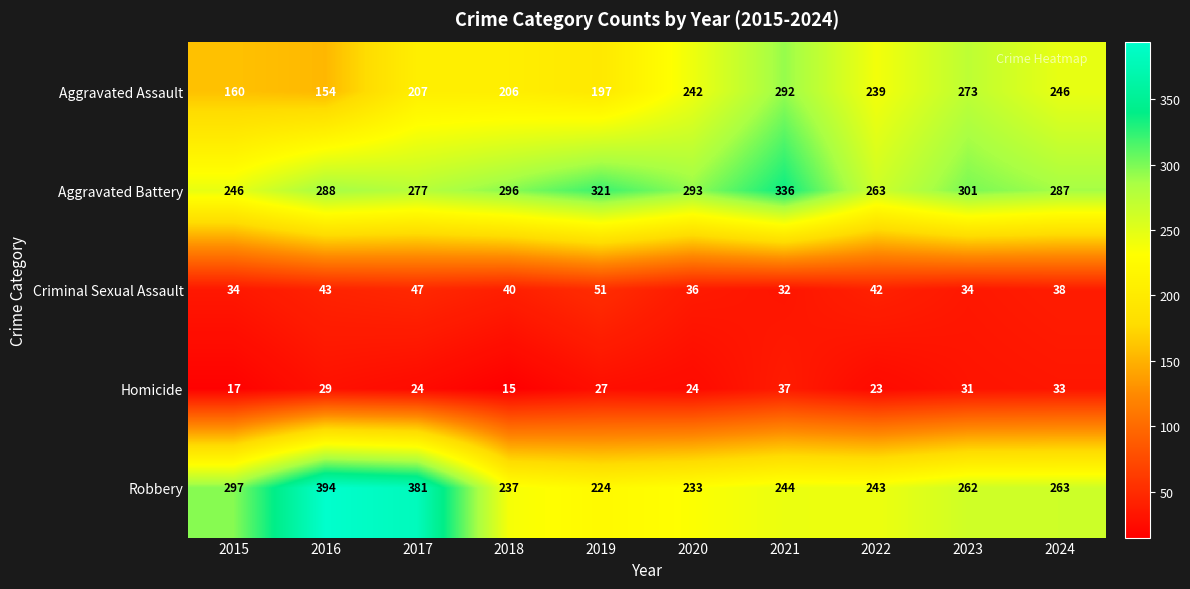

Which series changed the most between 2017 and 2021?

Robbery